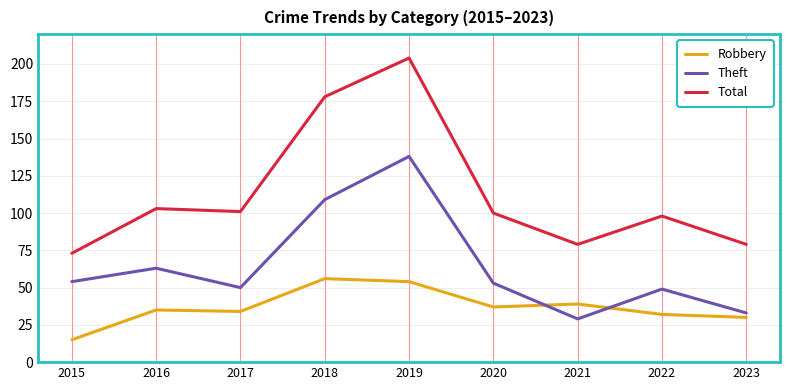

Which label corresponds to the smallest value in the chart?

2015